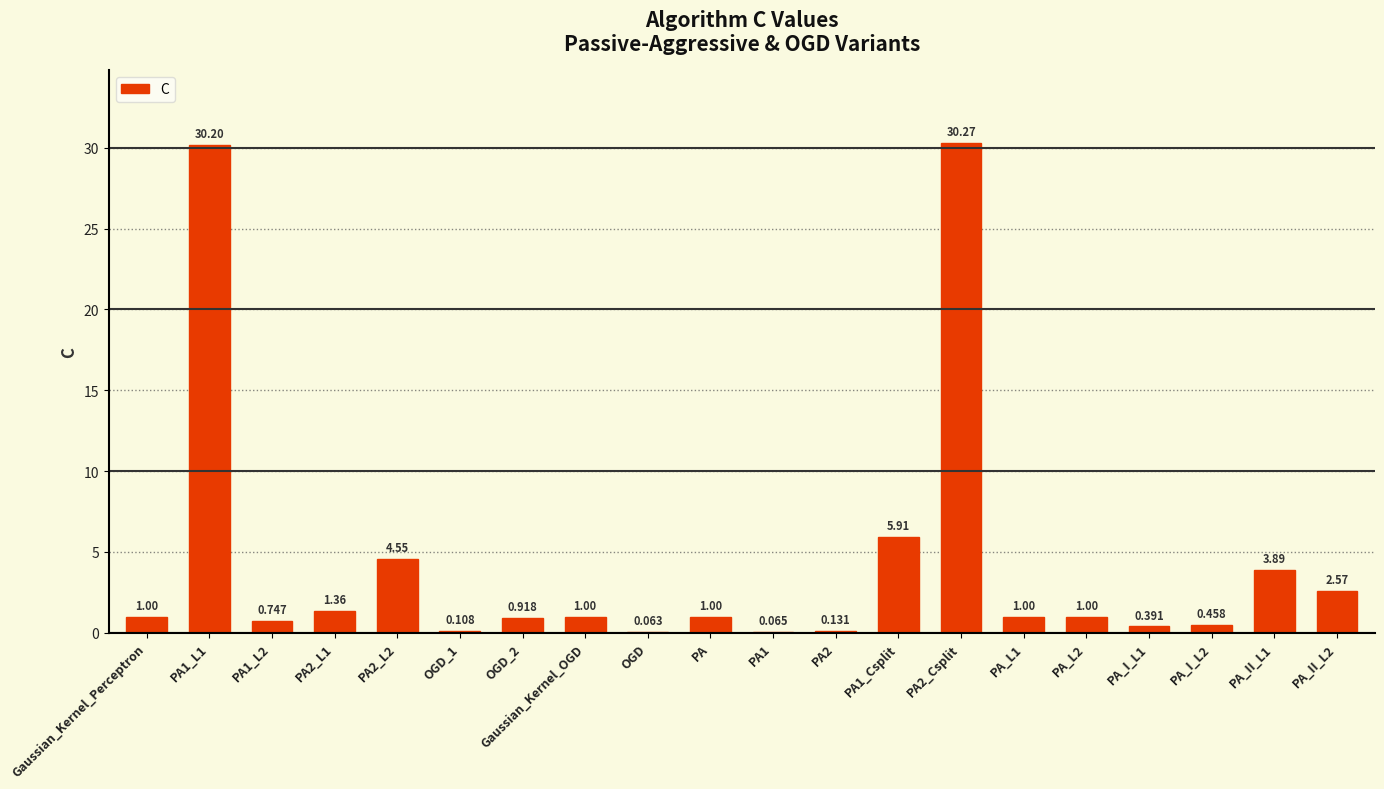

What is the smallest value displayed?

0.1